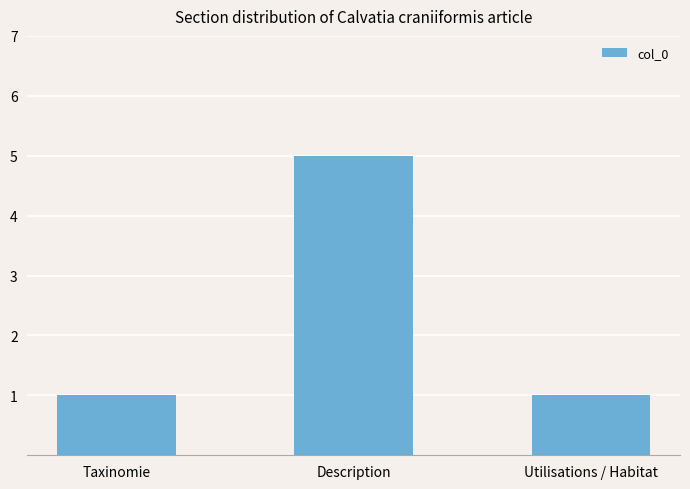

What is the approximate value at Taxinomie?

1